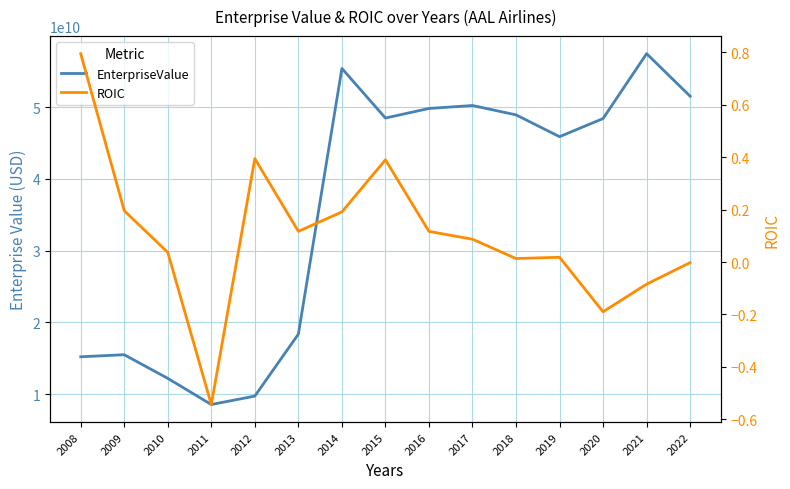

Which series has the largest total across all categories?

EnterpriseValue